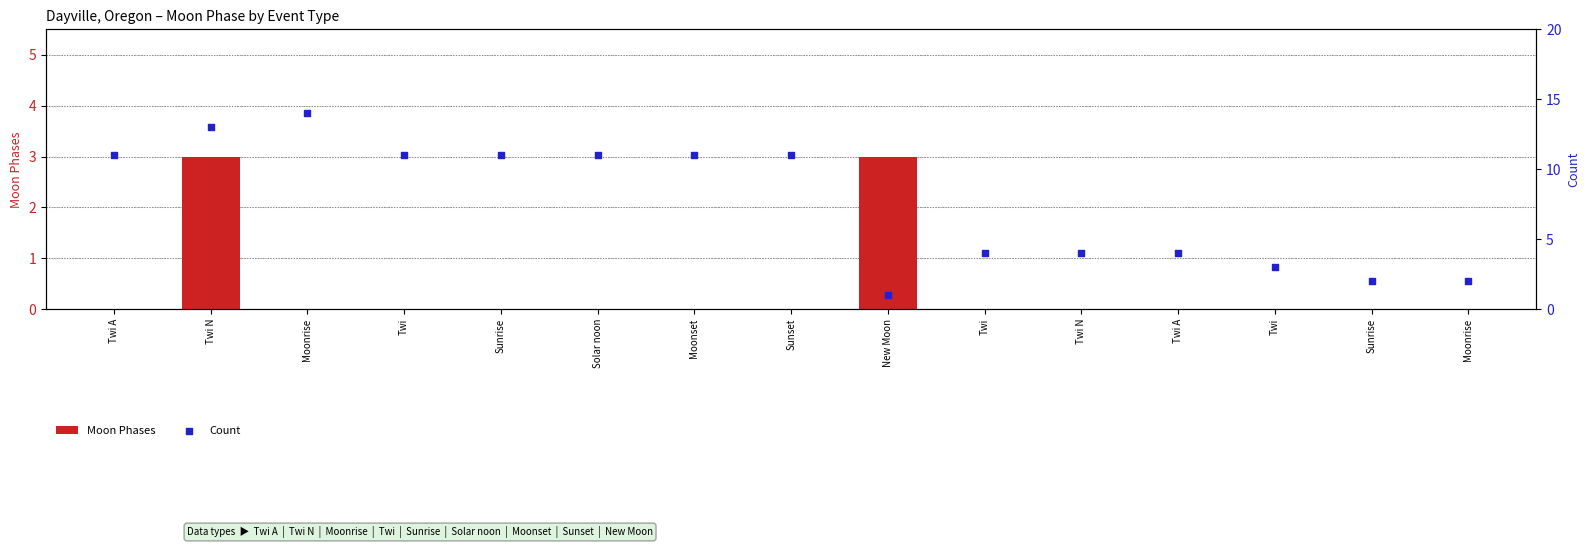

Which series contains the highest Y value?

Count